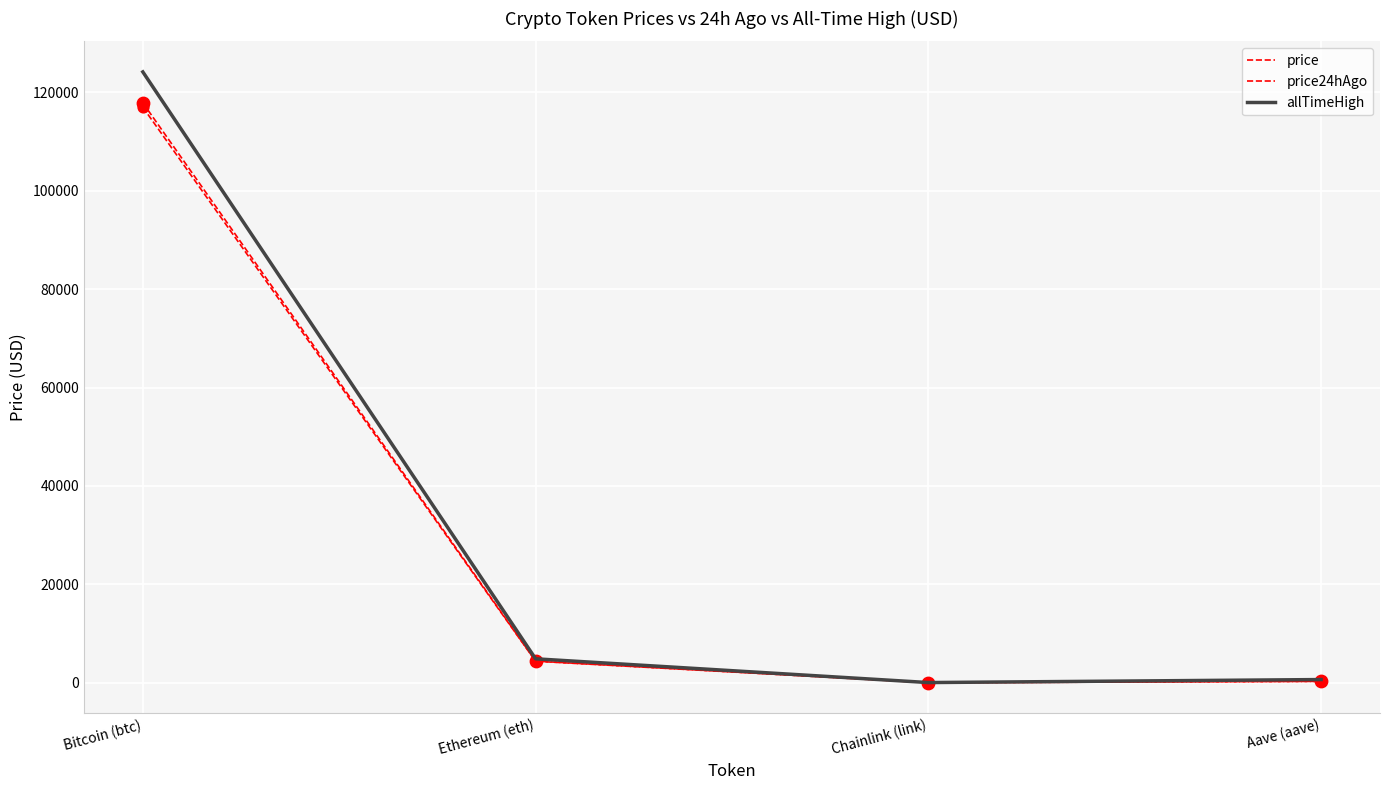

Is the value of allTimeHigh at Aave (aave) greater than the value of price at Chainlink (link)?

Yes